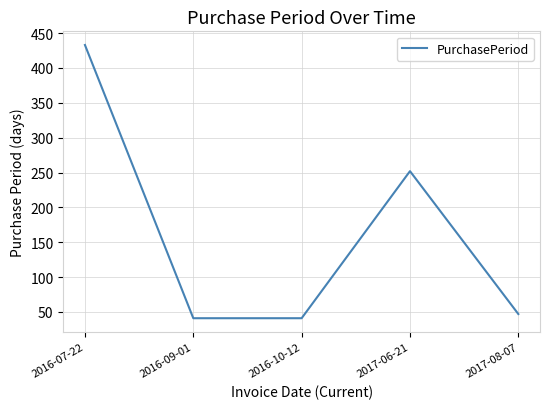

Which category has the highest value across all series?

2016-07-22